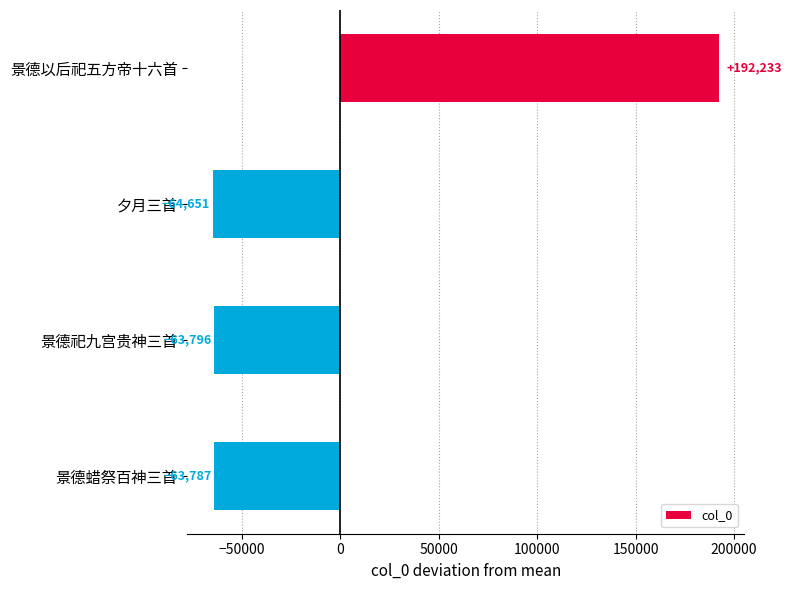

True or false: the data shows -63795.8 at 景德祀九宫贵神三首.

True